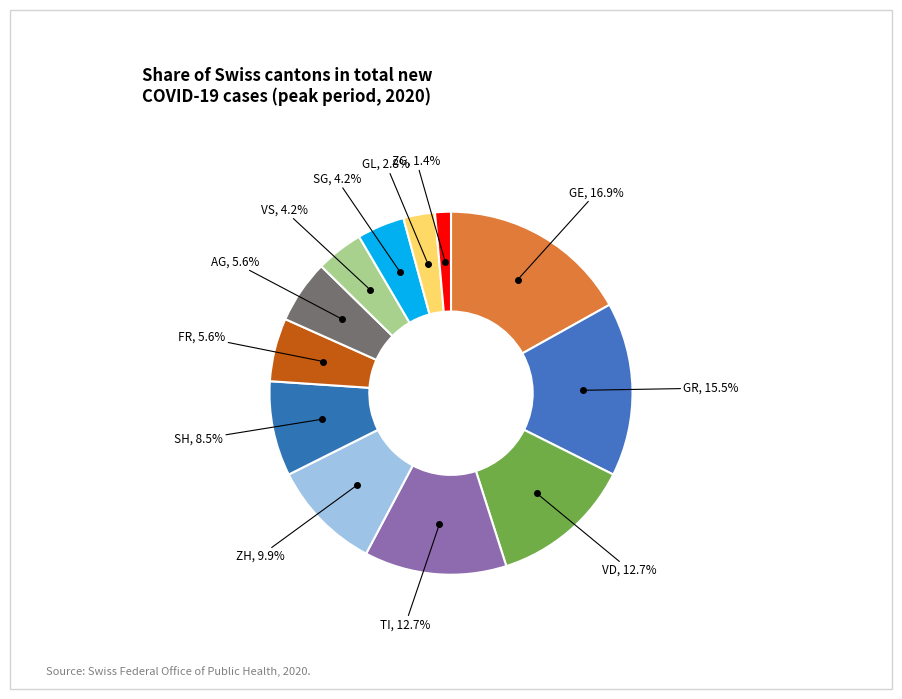

To the nearest percent, what is the average slice percentage?

8%